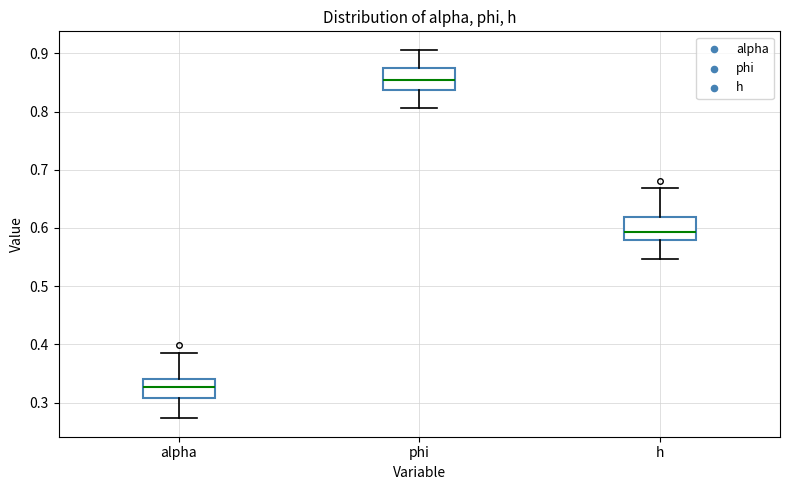

Which box's median line is the lowest?

alpha